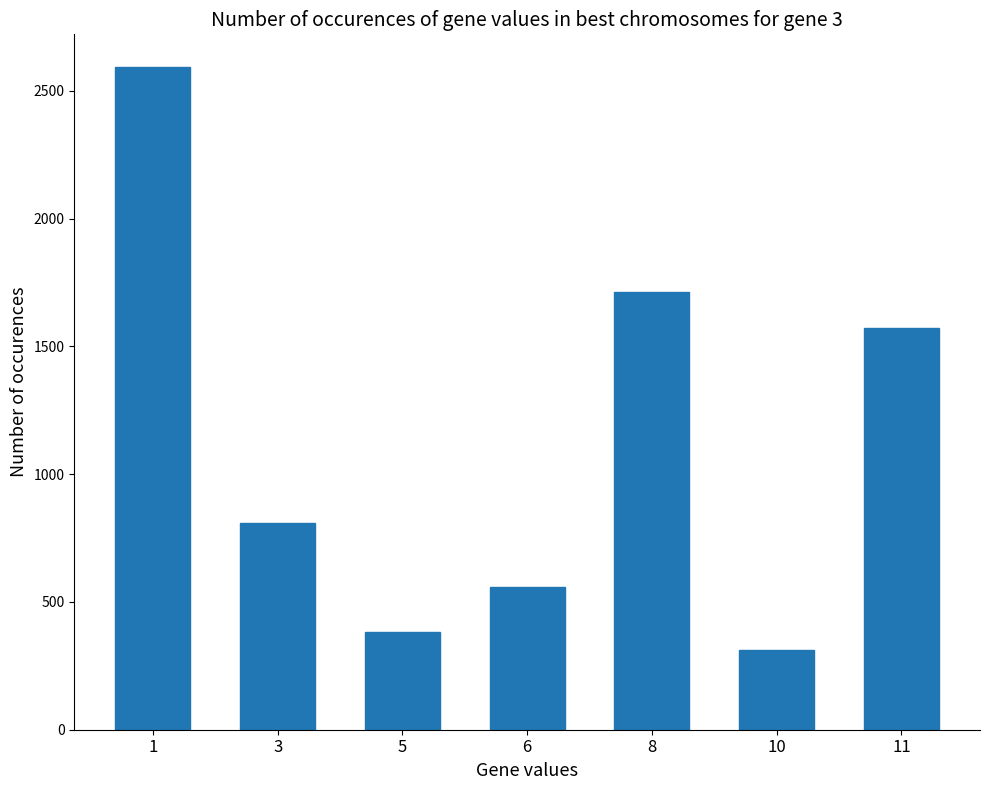

At which label is the value closest to 1451?

11